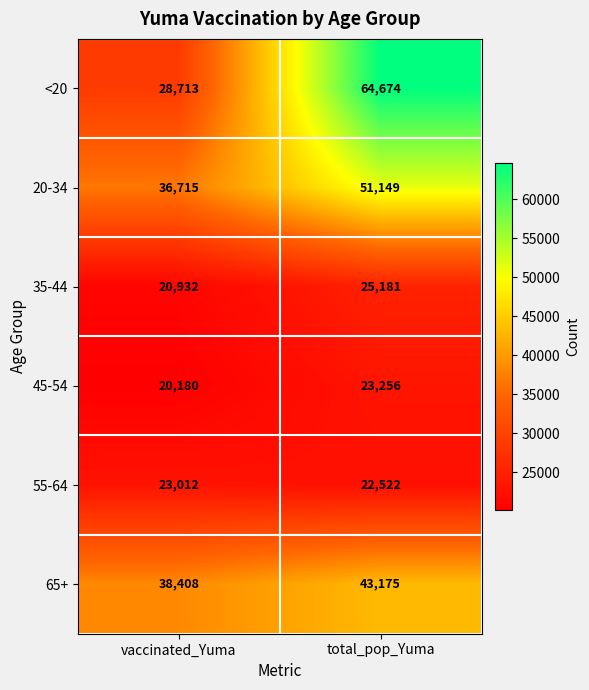

At which label is <20 closest to 46693?

vaccinated_Yuma